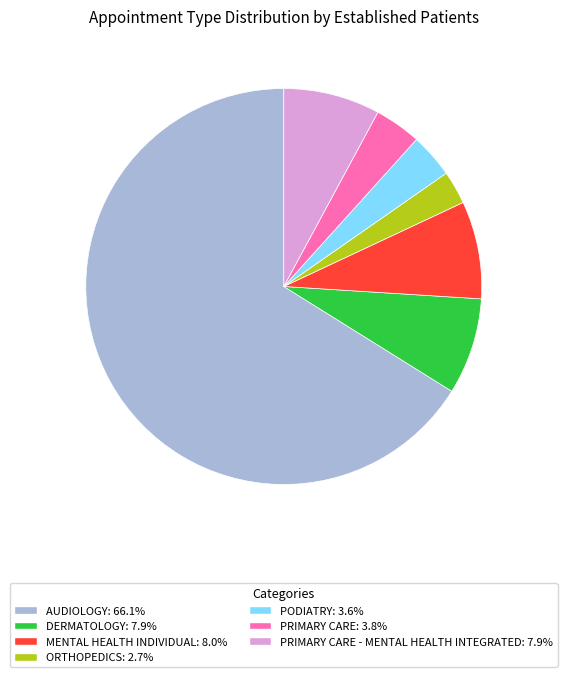

Is there a majority slice in this chart?

Yes